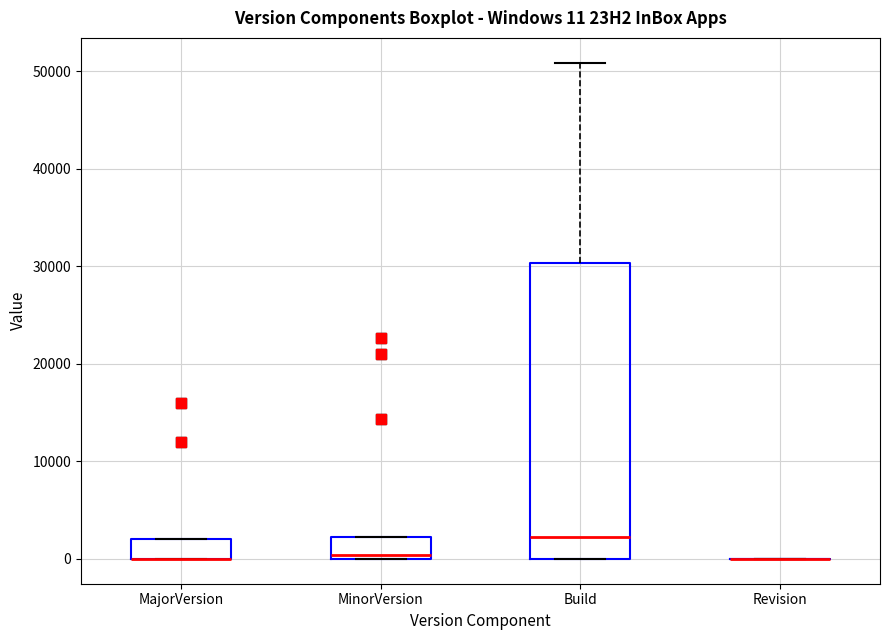

Which box is the tallest, from its lower edge to its upper edge?

Build